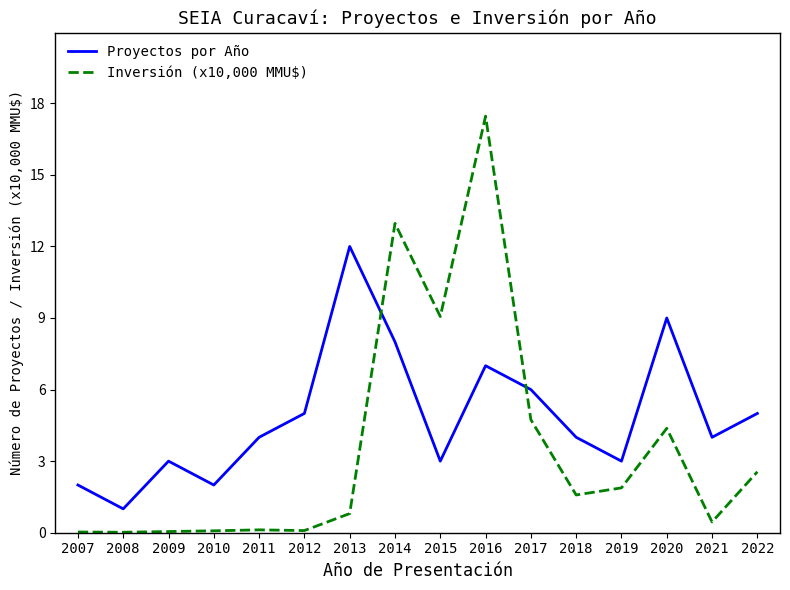

Rank the series by their maximum value, from highest to lowest.

Inversión (x10,000 MMU$), Proyectos por Año